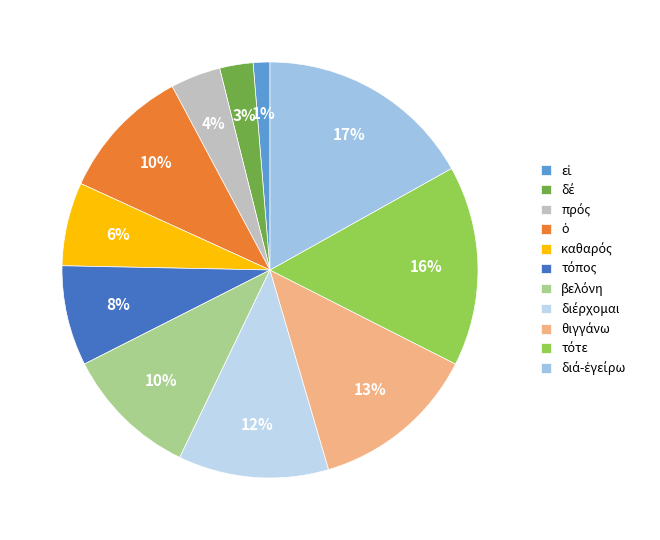

Count the number of slices in the pie.

11